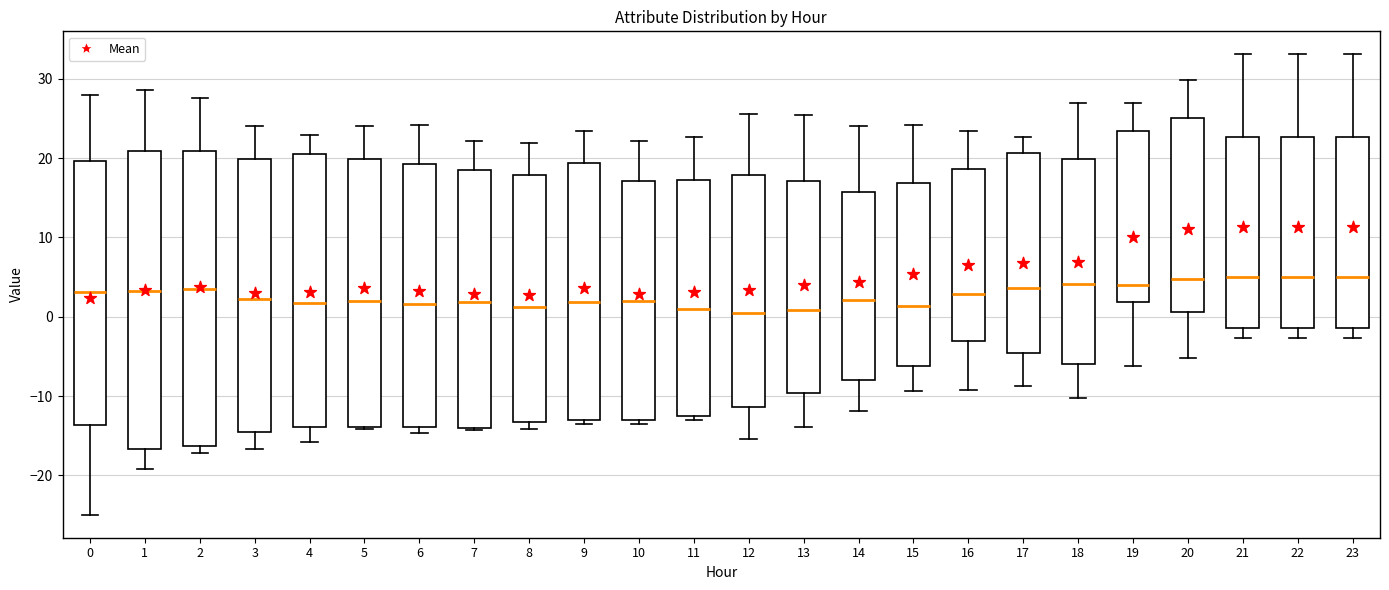

Reading left to right, read every box against the y-axis: the position of its median line, the range the box covers, and the ends of its whiskers. The values are not printed on the chart, so give them approximately, as read against the axis.

0: median 3, box -14 to 20, whiskers -25 to 28
1: median 3, box -17 to 21, whiskers -19 to 29
2: median 3, box -16 to 21, whiskers -17 to 28
3: median 2, box -15 to 20, whiskers -17 to 24
4: median 2, box -14 to 20, whiskers -16 to 23
5: median 2, box -14 to 20, whiskers -14 to 24
6: median 2, box -14 to 19, whiskers -15 to 24
7: median 2, box -14 to 19, whiskers -14 to 22
8: median 1, box -13 to 18, whiskers -14 to 22
9: median 2, box -13 to 19, whiskers -14 to 23
10: median 2, box -13 to 17, whiskers -14 to 22
11: median 1, box -13 to 17, whiskers -13 (just below the box's lower edge) to 23
12: median 0, box -11 to 18, whiskers -15 to 26
13: median 1, box -10 to 17, whiskers -14 to 25
14: median 2, box -8 to 16, whiskers -12 to 24
15: median 1, box -6 to 17, whiskers -9 to 24
16: median 3, box -3 to 19, whiskers -9 to 23
17: median 4, box -5 to 21, whiskers -9 to 23
18: median 4, box -6 to 20, whiskers -10 to 27
19: median 4, box 2 to 23, whiskers -6 to 27
20: median 5, box 1 to 25, whiskers -5 to 30
21: median 5, box -1 to 23, whiskers -3 to 33
22: median 5, box -1 to 23, whiskers -3 to 33
23: median 5, box -1 to 23, whiskers -3 to 33